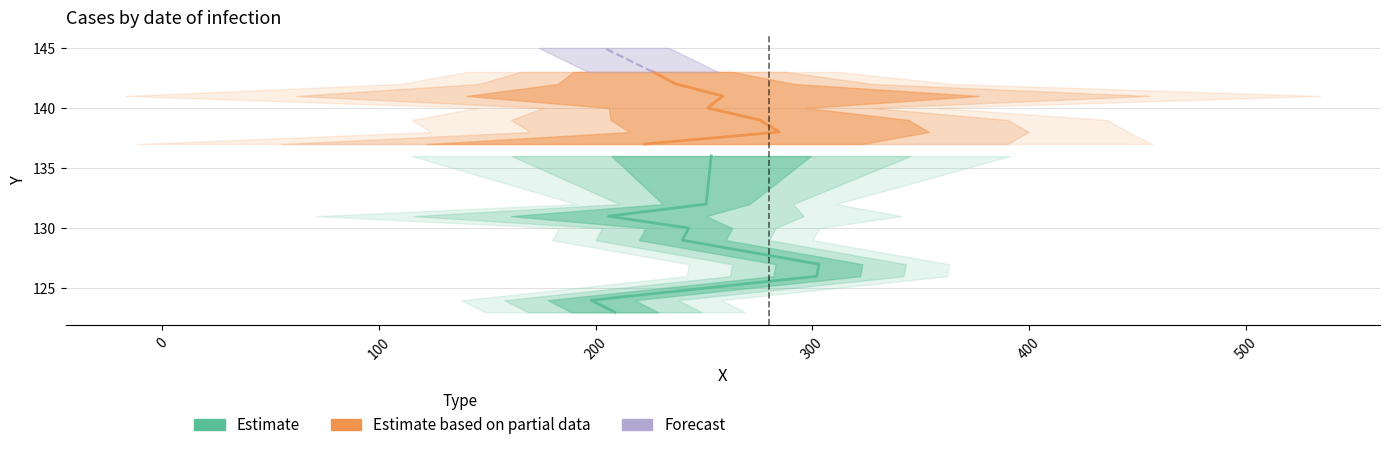

True or false: x_vals has more than 1 interior local peaks.

True